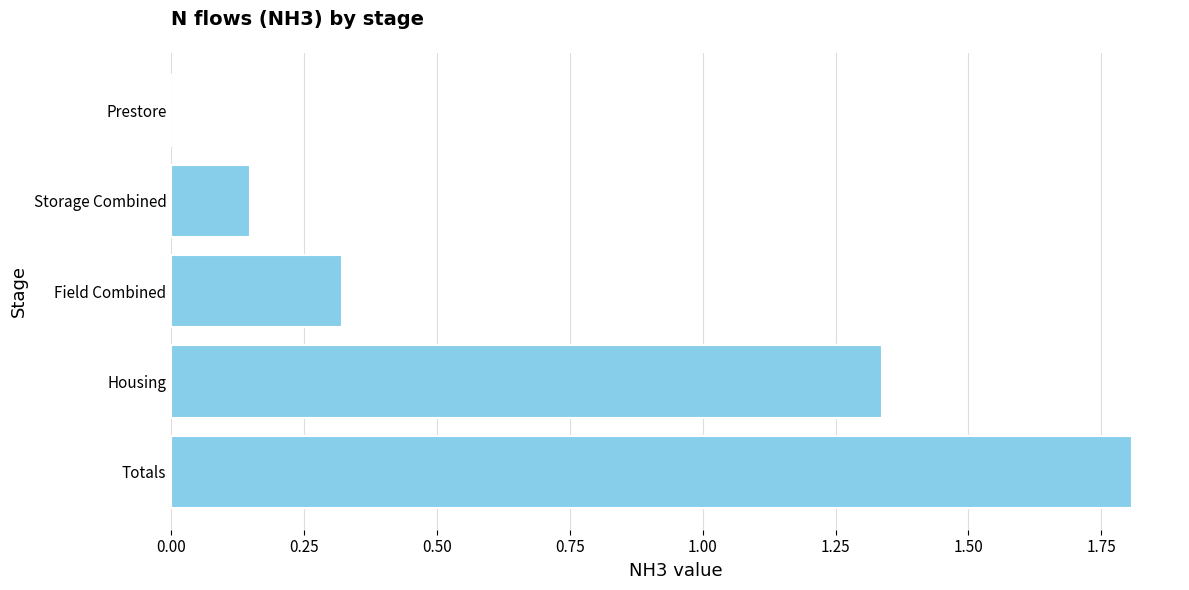

The chart shows a value of 0.0 at Prestore. True or false?

True